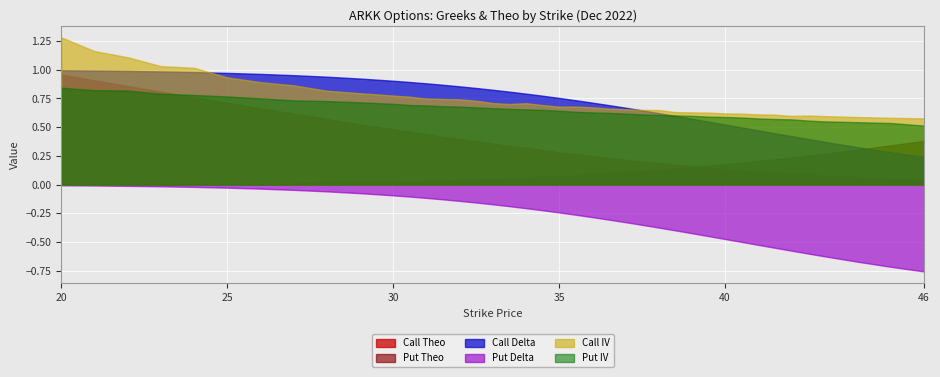

True or false: Call IV and Call Theo cross at least once.

False